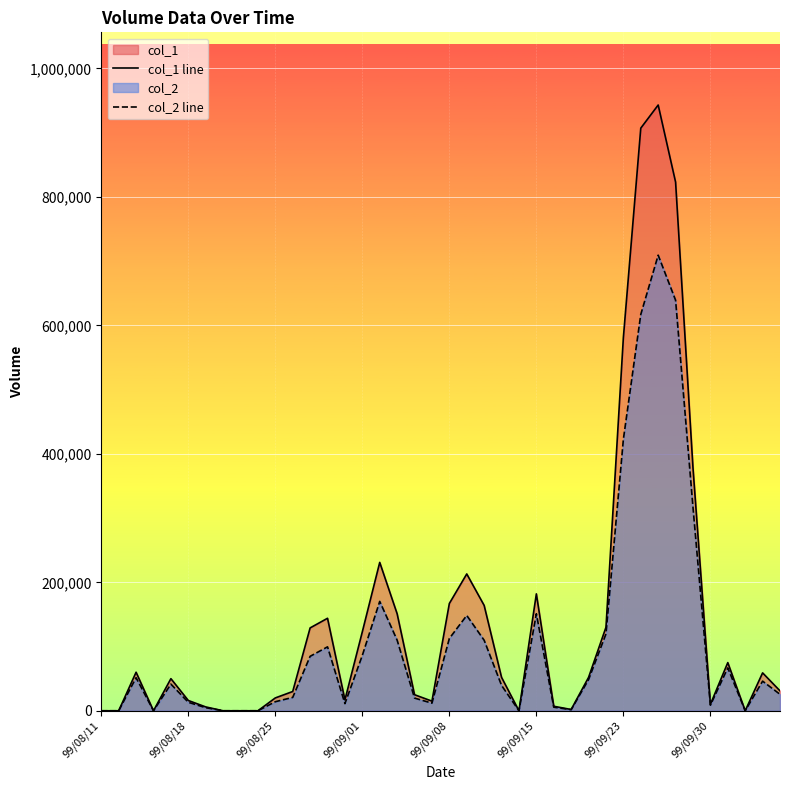

Does the chart display data point markers on the line(s)?

No